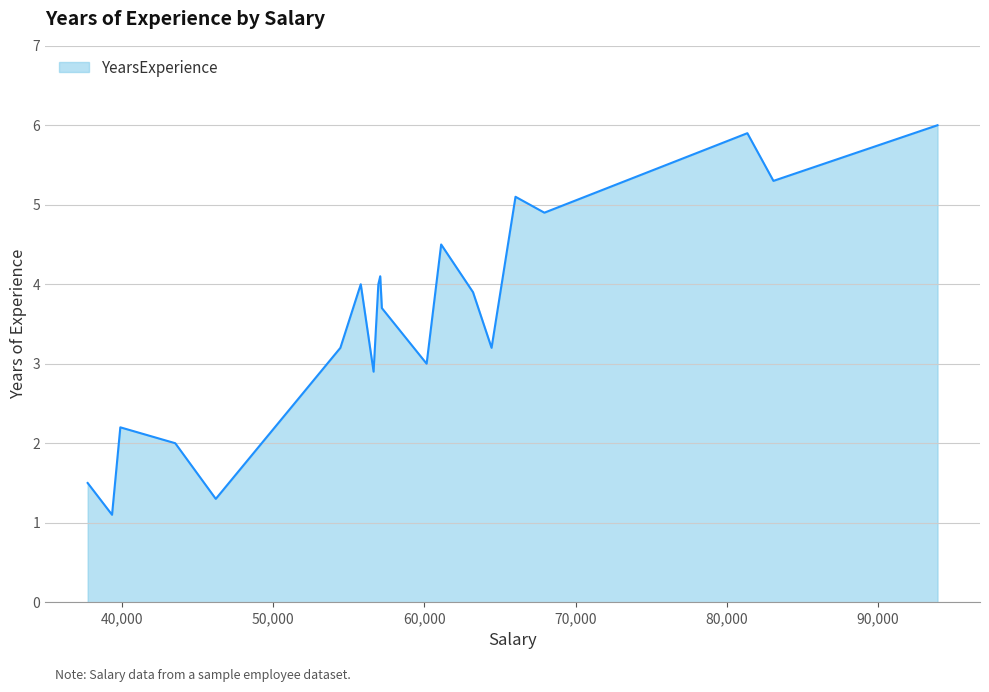

How many series are shown in this chart?

1